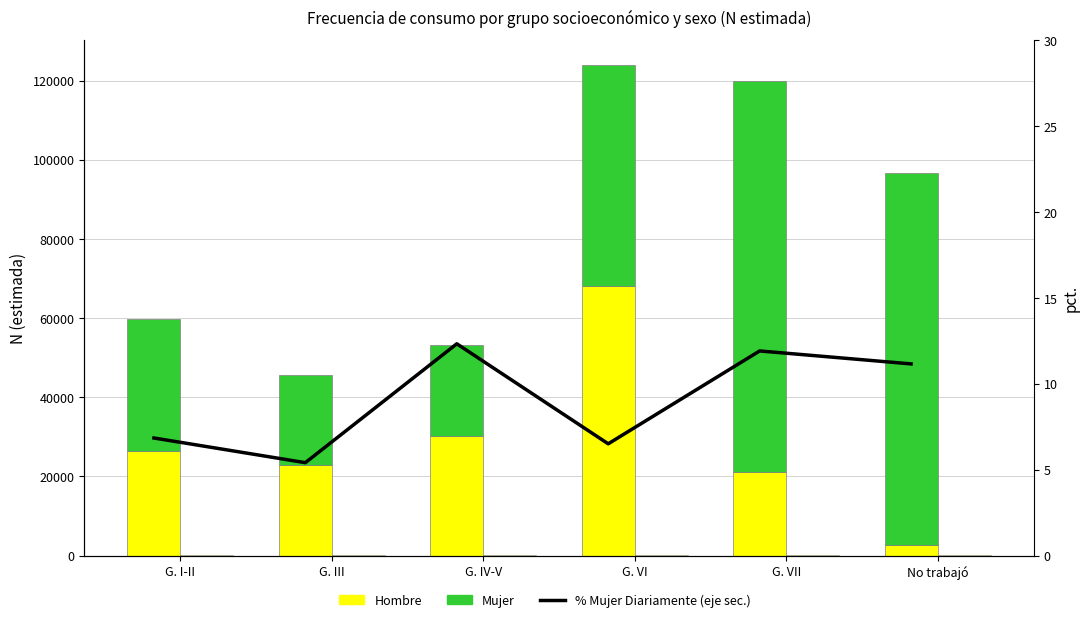

At which category does the chart reach its minimum across all series?

G. III